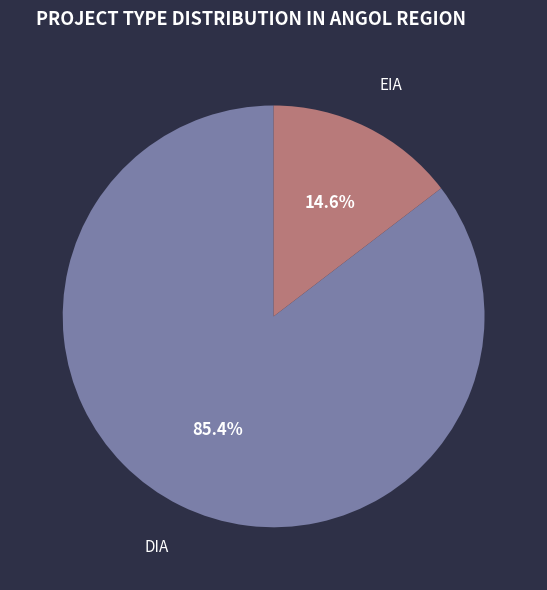

Does any single category account for the majority?

Yes